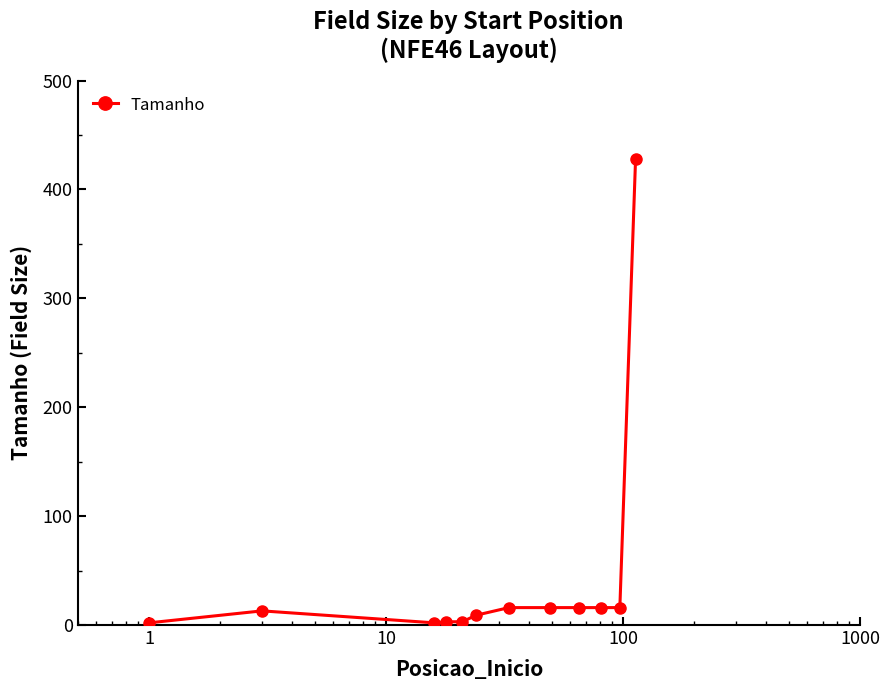

What is the difference between the maximum and minimum values?

426